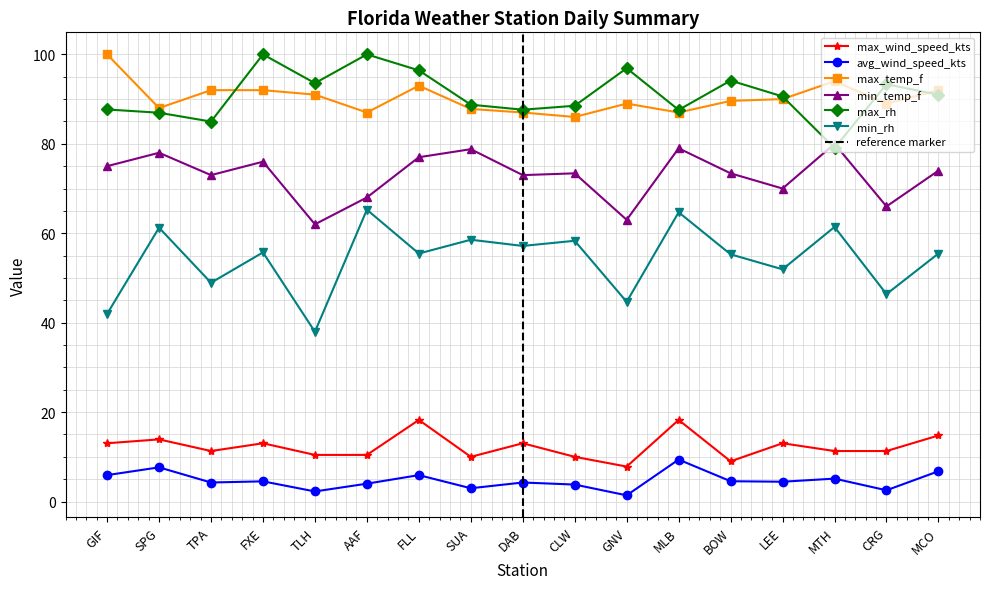

Which series has the widest spread of values?

min_rh